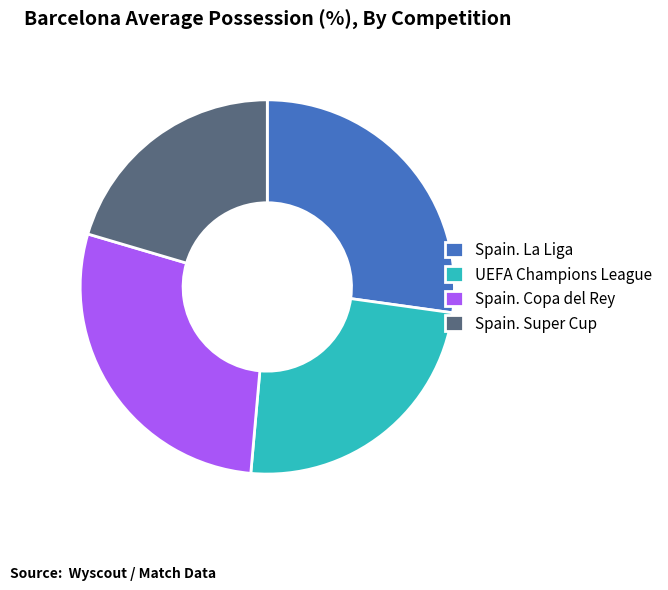

Do UEFA Champions League and Spain. Super Cup together represent more than half of the pie?

No